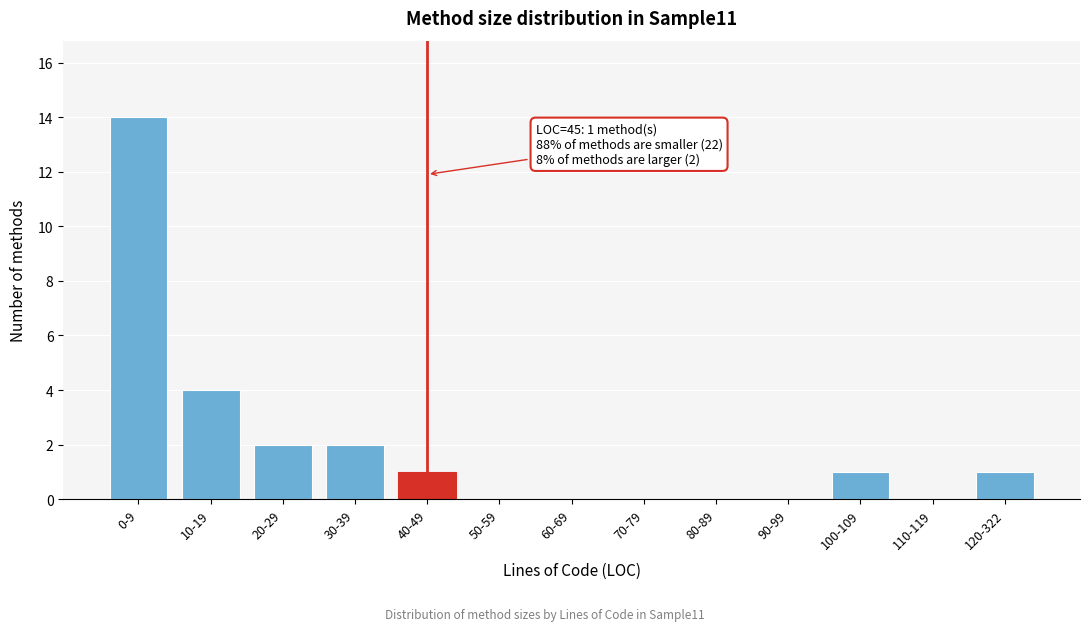

Reading right to left, transcribe all the data shown in this chart.

120-322=1	110-119=0	100-109=1	90-99=0	80-89=0	70-79=0	60-69=0	50-59=0	40-49=1	30-39=2	20-29=2	10-19=4	0-9=14